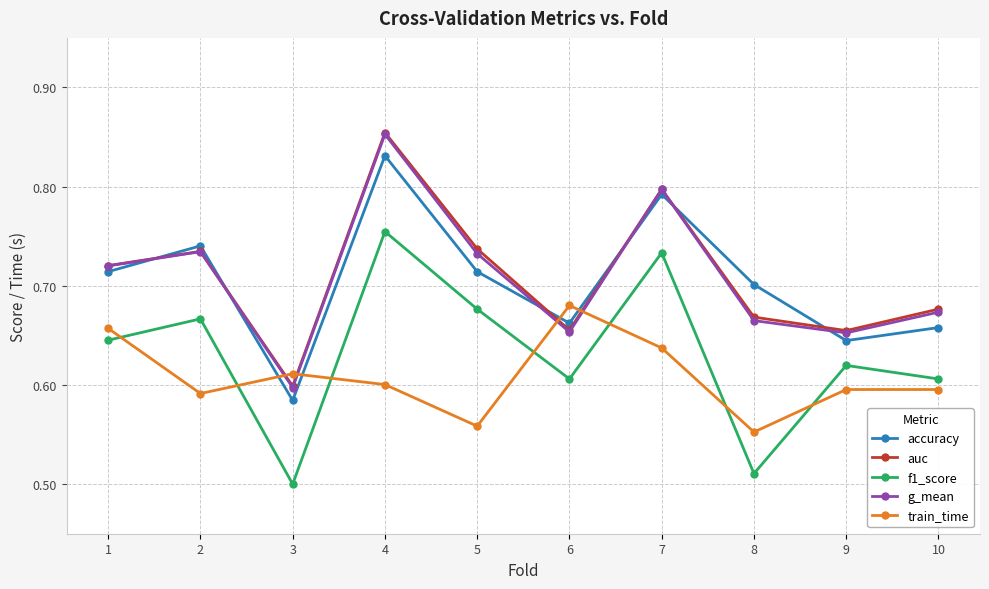

Which category has the lowest value in the auc series?

3